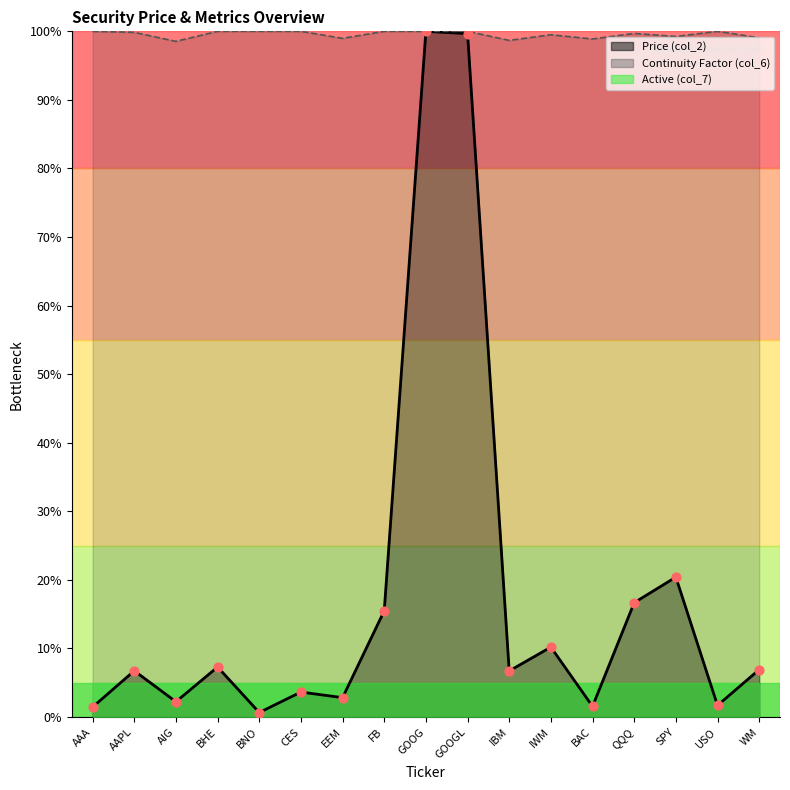

At which category is the sum across all series the highest?

GOOG